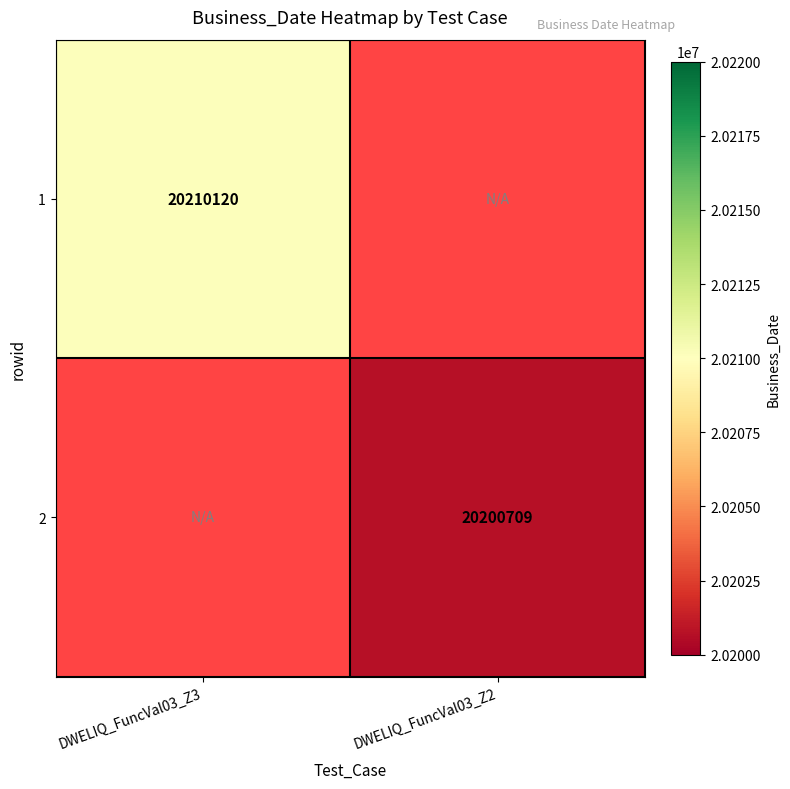

What is the minimum value shown in the chart?

20200709.0